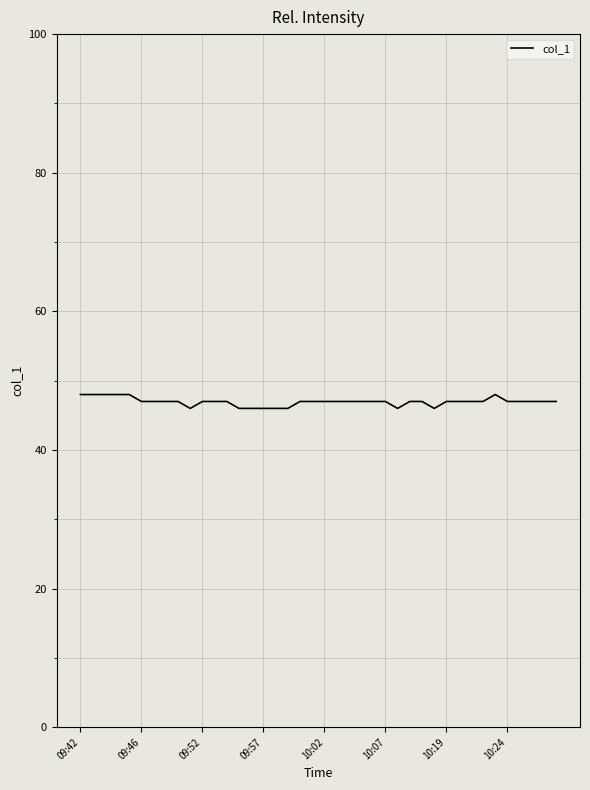

What is the maximum value shown in the chart?

48